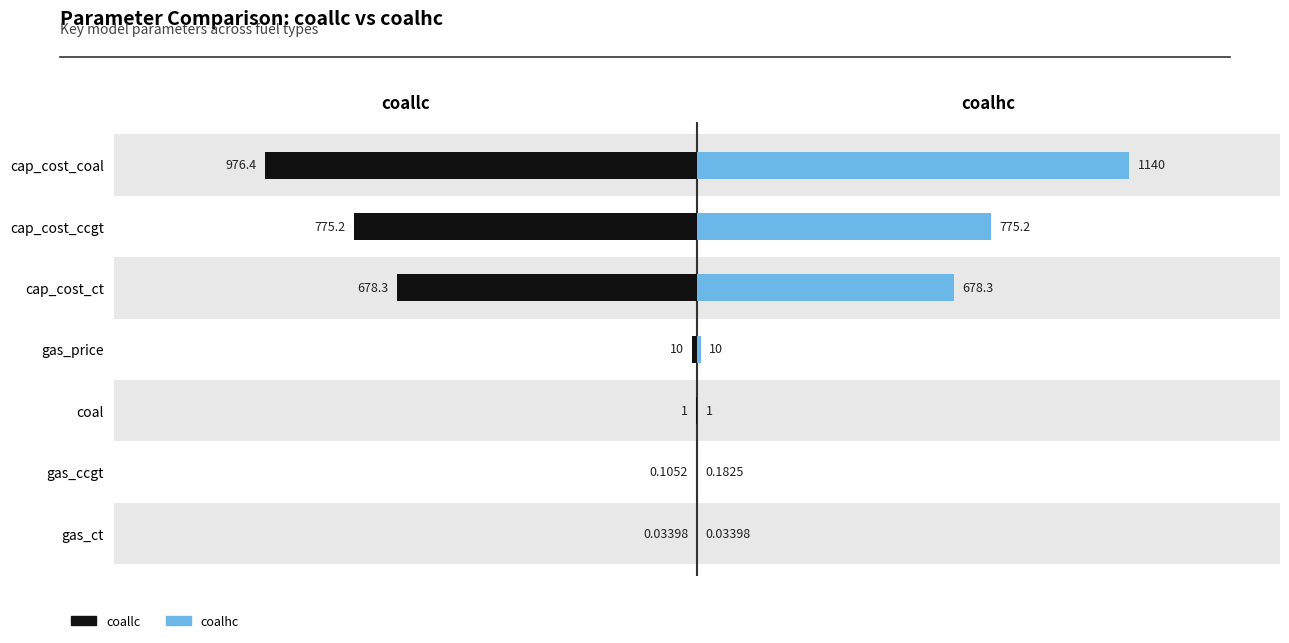

At gas_price, list the series in order from largest to smallest.

coalhc, coallc